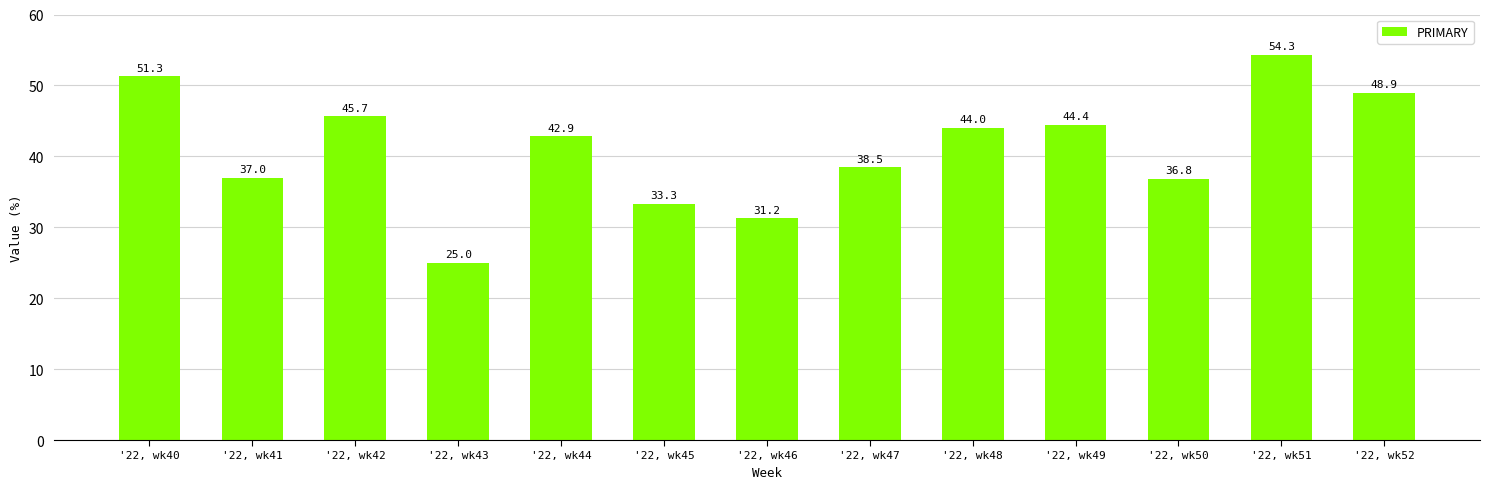

How many data points are above 42?

7